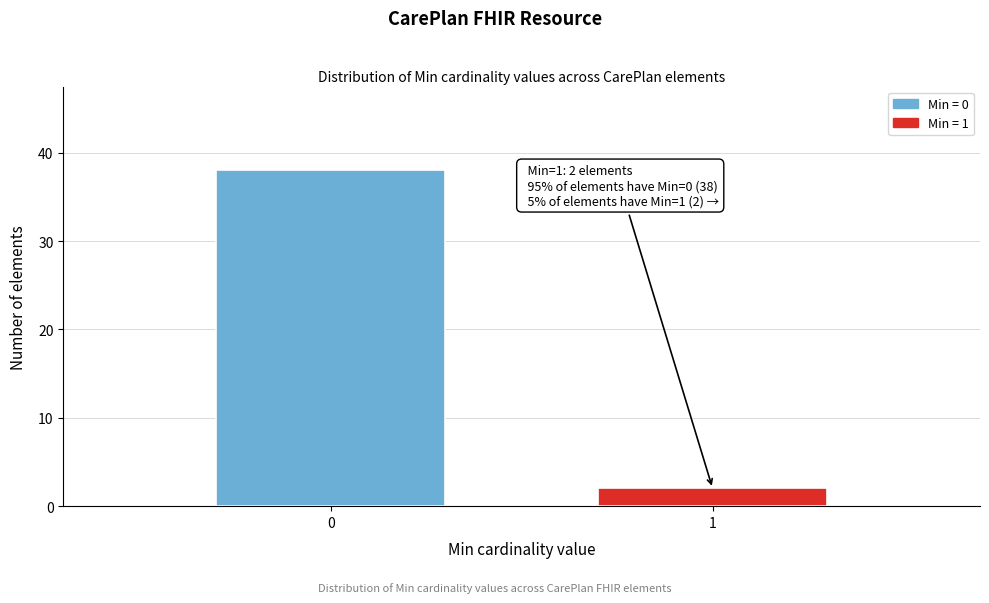

Reading left to right, transcribe all the data shown in this chart.

38	2